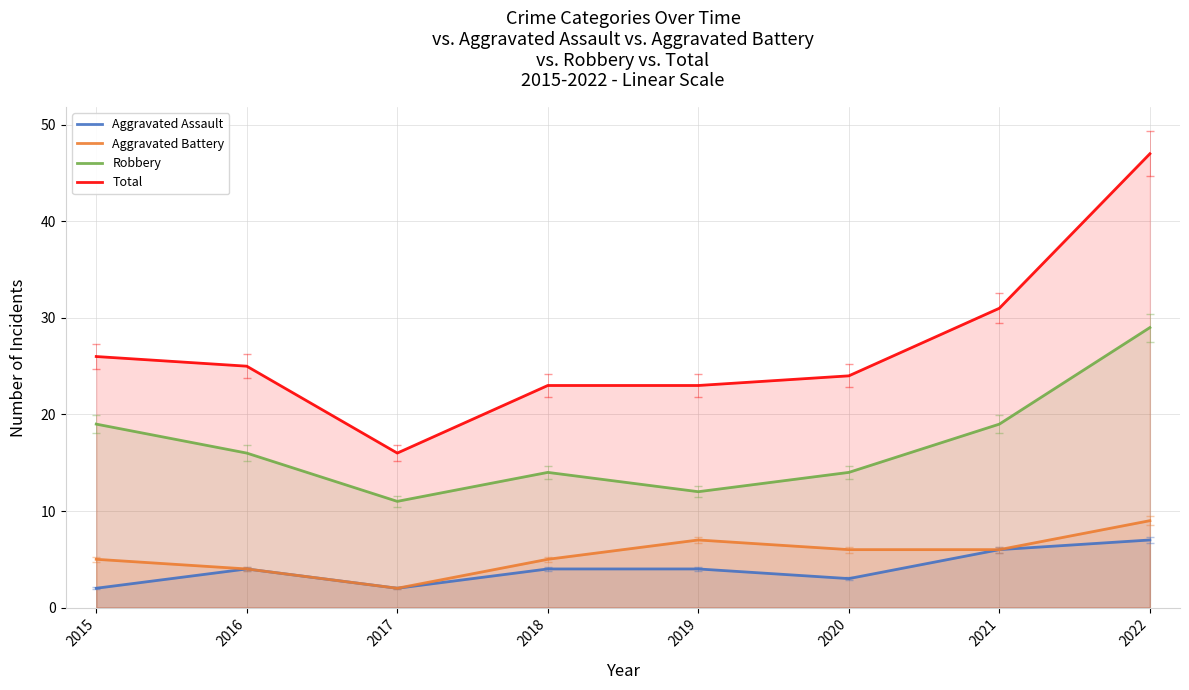

Reading right to left, transcribe all the data shown in this chart.

Aggravated Assault: 2022=7	2021=6	2020=3	2019=4	2018=4	2017=2	2016=4	2015=2
Aggravated Battery: 2022=9	2021=6	2020=6	2019=7	2018=5	2017=2	2016=4	2015=5
Robbery: 2022=29	2021=19	2020=14	2019=12	2018=14	2017=11	2016=16	2015=19
Total: 2022=47	2021=31	2020=24	2019=23	2018=23	2017=16	2016=25	2015=26